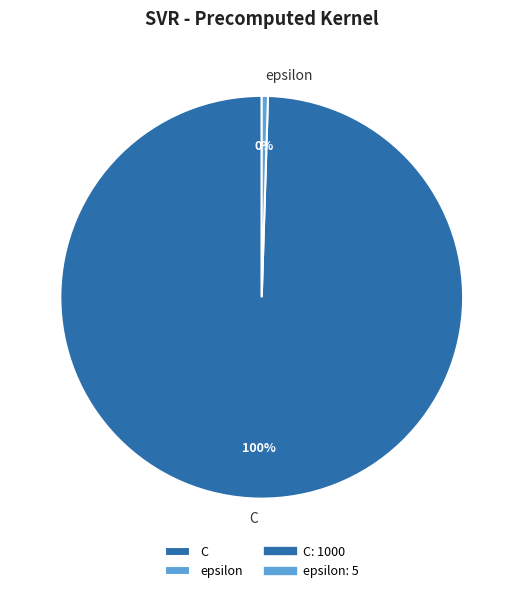

What percentage is the C slice, to the nearest percent?

100%